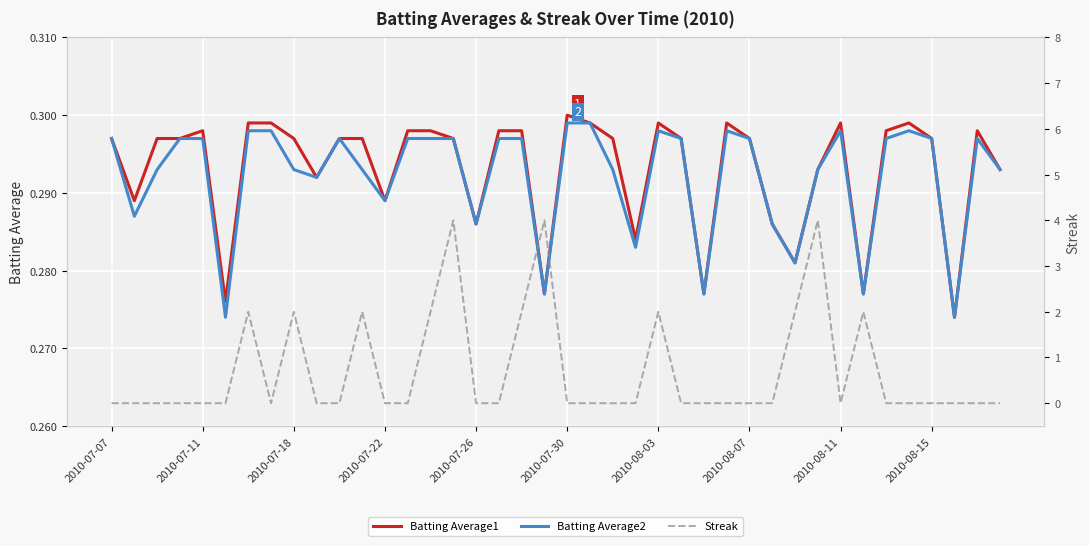

In Batting Average2, how many points are higher than both neighbors (excluding endpoints)?

6